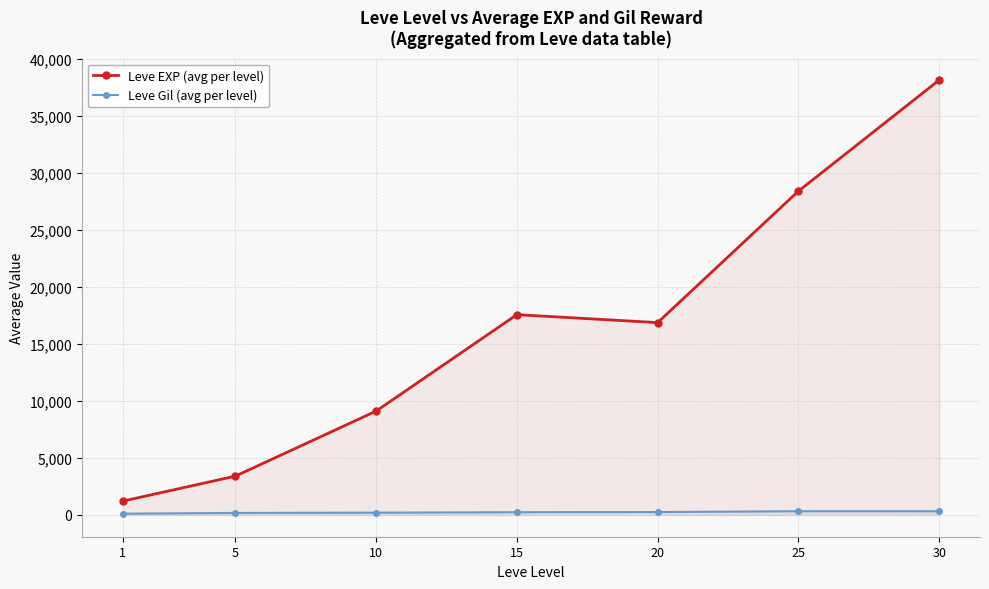

List the series in order of their peak value, highest first.

Leve EXP (avg per level), Leve Gil (avg per level)